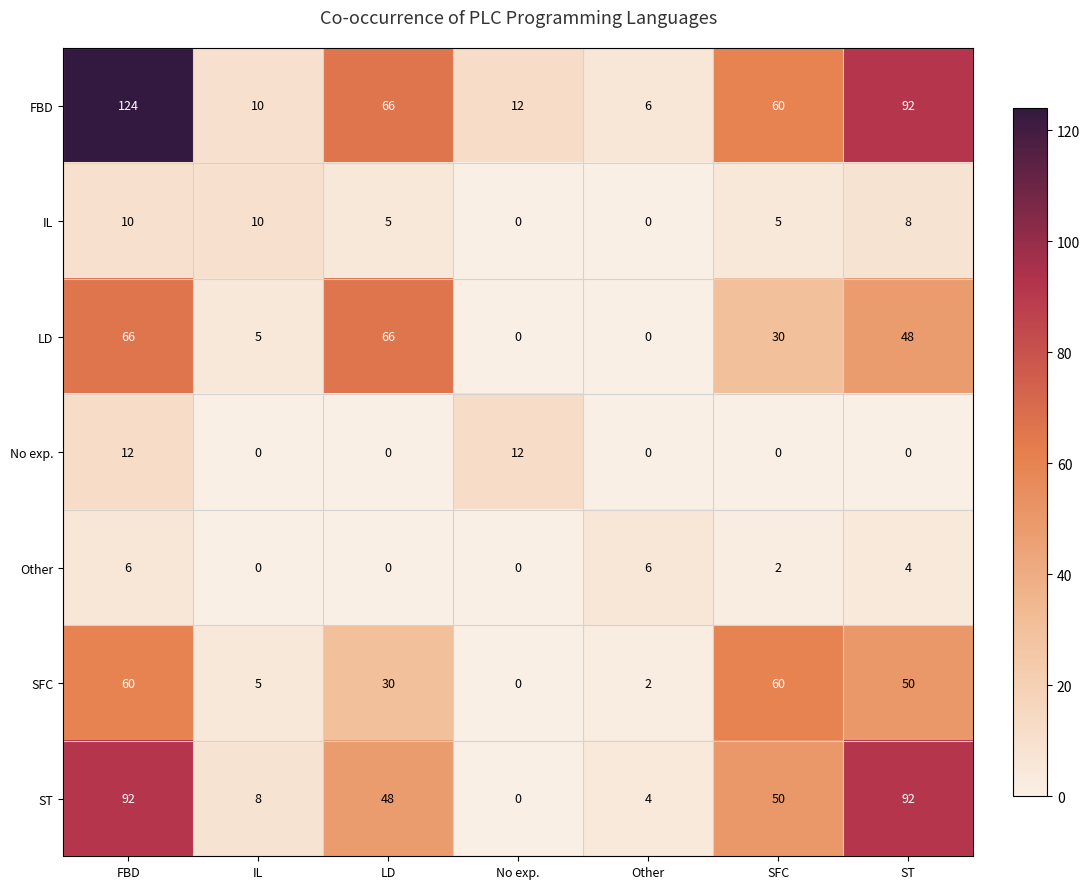

Which series has the widest spread of values?

FBD